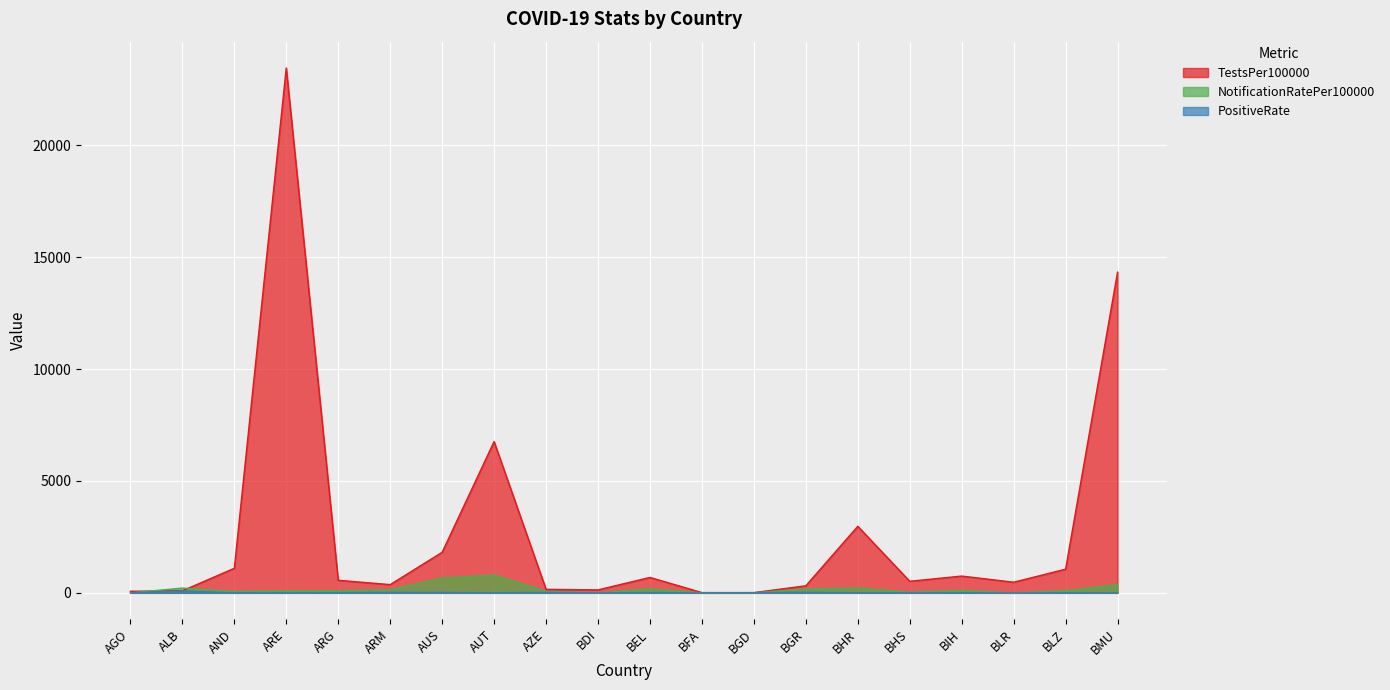

True or false: TestsPer100000 and PositiveRate intersect in this chart.

False